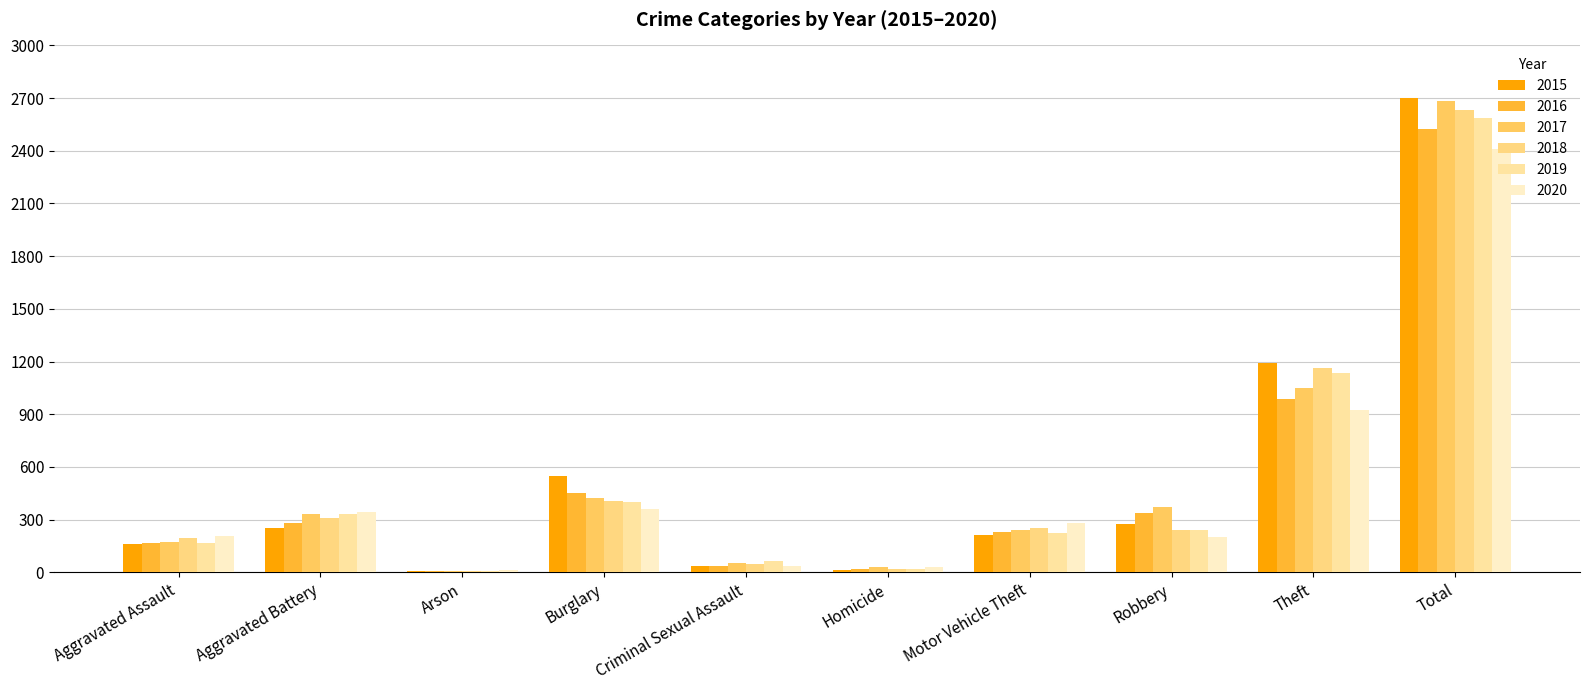

What is the average value of the 2019 series?

518